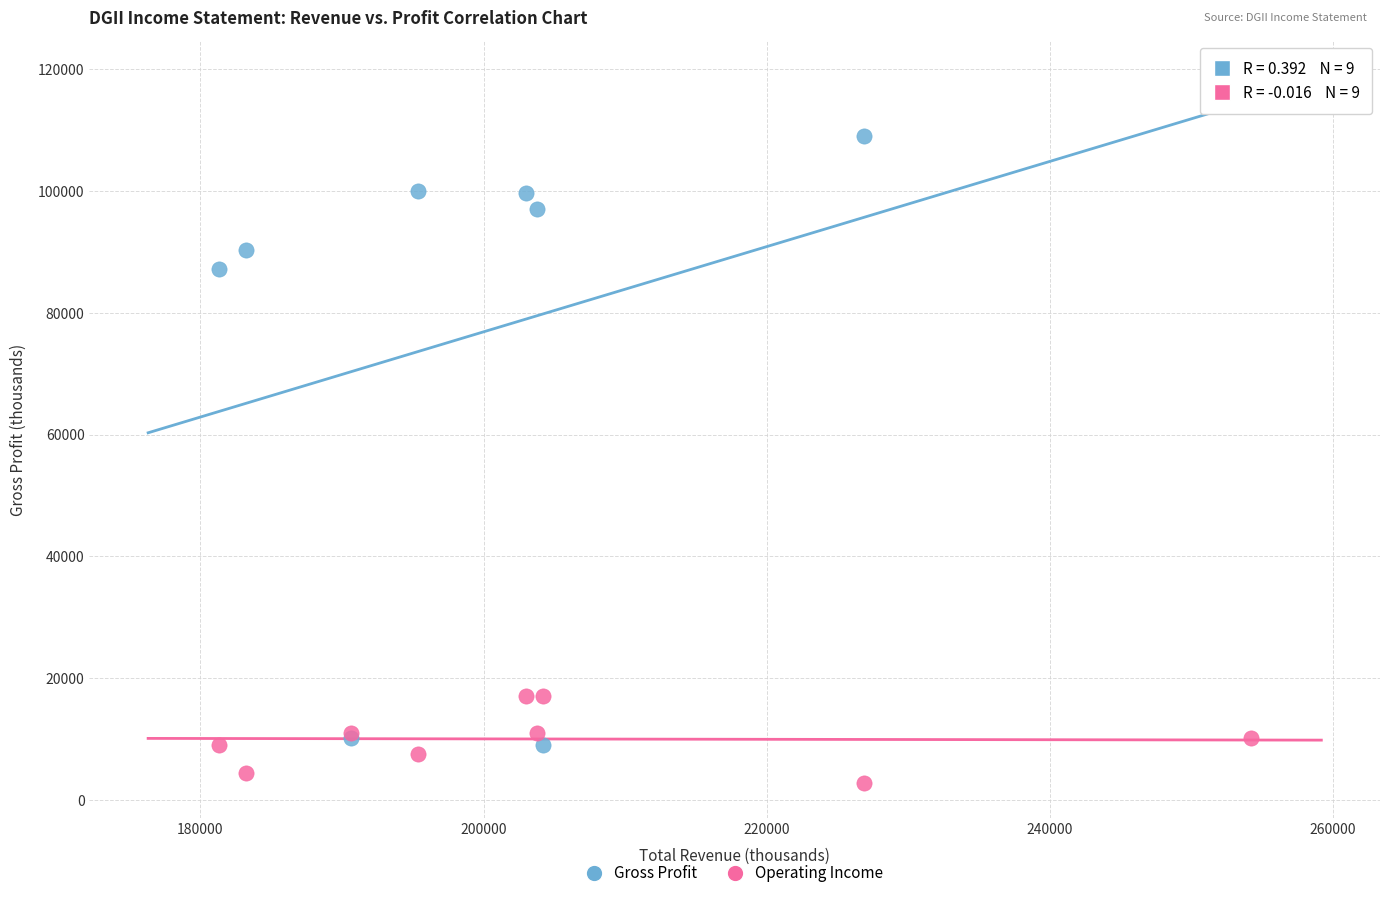

Which series has the widest spread of Y values?

Gross Profit